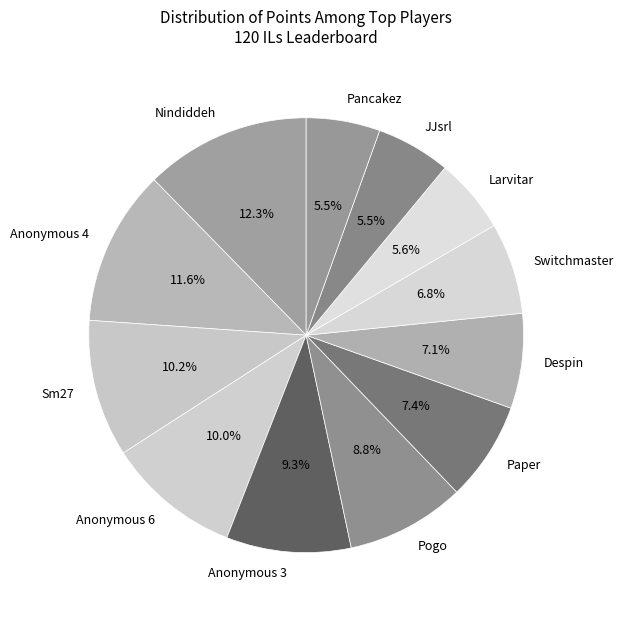

Do Larvitar and Switchmaster together represent more than half of the pie?

No